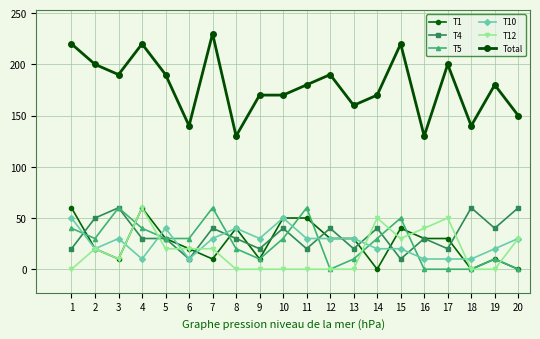

At which label does T12 reach its peak?

4